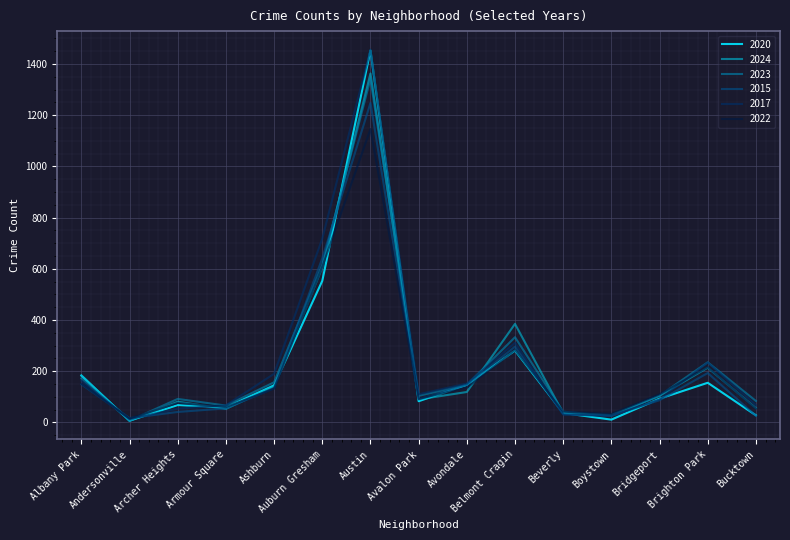

What is the difference between the highest and lowest values at Armour Square?

14